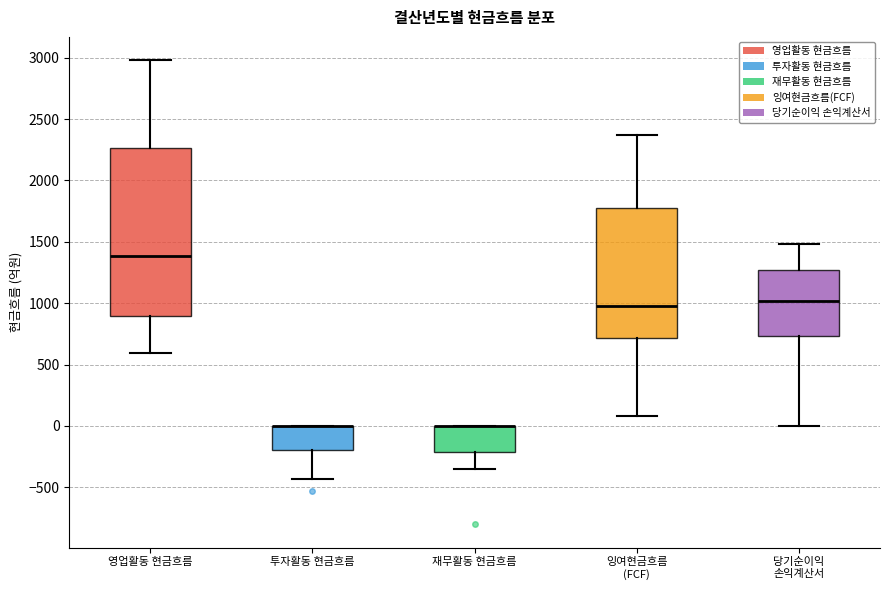

Reading left to right, transcribe this box plot: for each box, give where its median line is, the range the box spans, and where its two whiskers end, as read against the y-axis. The values are not printed on the chart, so give them approximately, as read against the axis.

영업활동 현금흐름: median 1400, box 900 to 2250, whiskers 600 to 3000
투자활동 현금흐름: median 0 (drawn on the box's upper edge), box -200 to 0, whiskers -450 to 0
재무활동 현금흐름: median 0 (drawn on the box's upper edge), box -200 to 0, whiskers -350 to 0
잉여현금흐름 (FCF): median 1000, box 700 to 1750, whiskers 100 to 2350
당기순이익 손익계산서: median 1000, box 750 to 1250, whiskers 0 to 1500